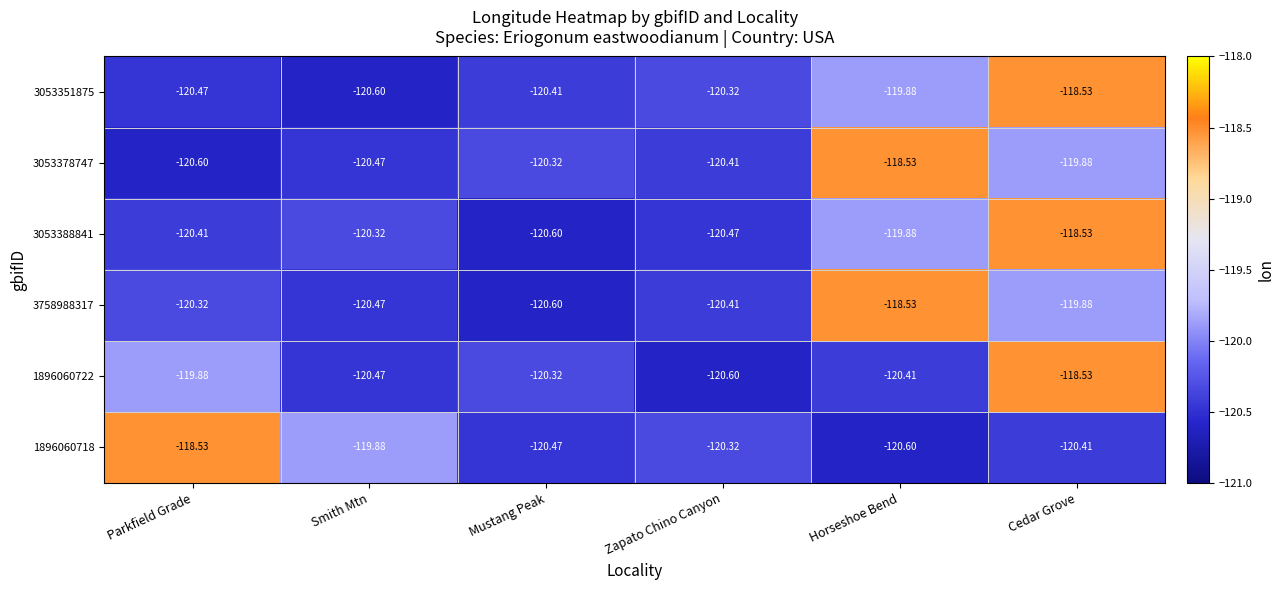

Rank the categories by 3053388841 value from highest to lowest.

Cedar Grove, Horseshoe Bend, Smith Mtn, Parkfield Grade, Zapato Chino Canyon, Mustang Peak